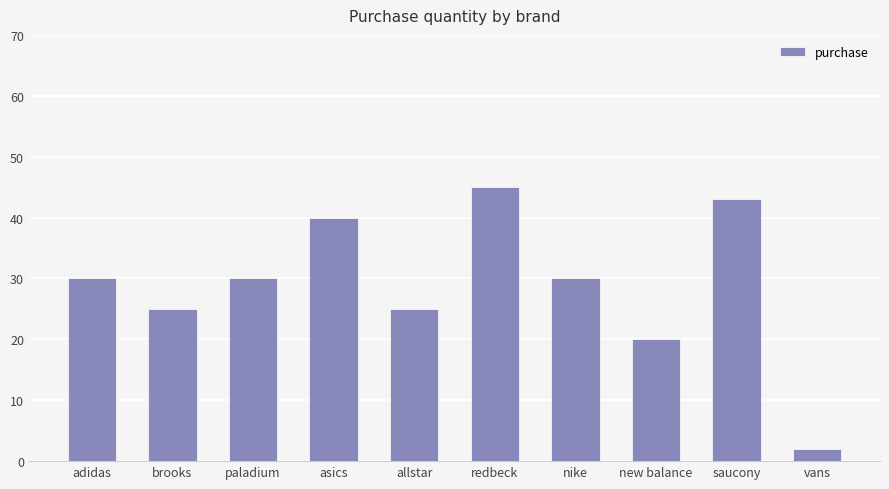

What is the difference between the values at redbeck and new balance?

25